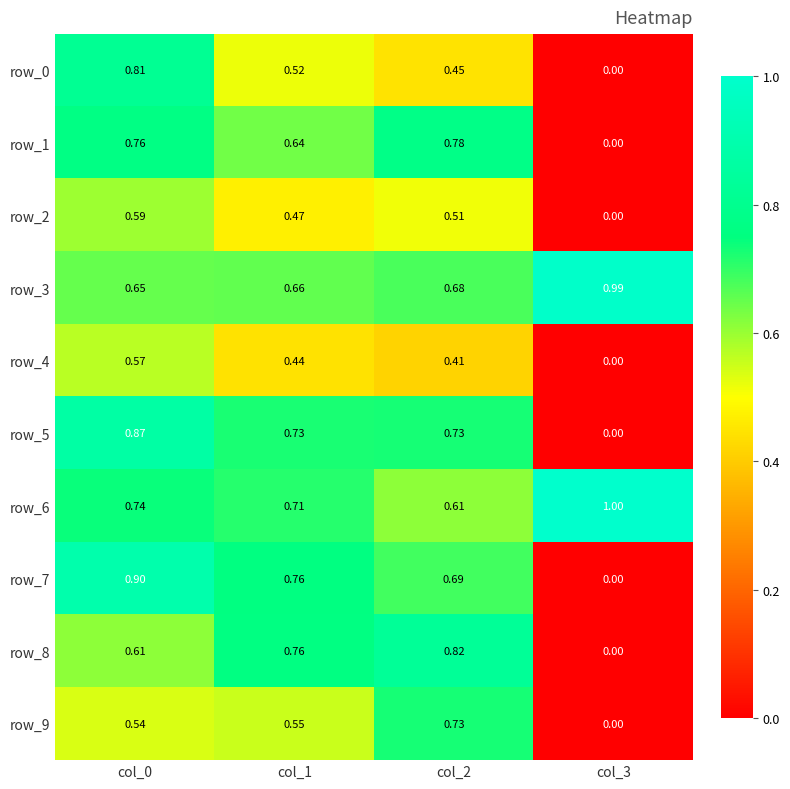

What is the sum of the row_7 values at col_1 and col_0?

1.7